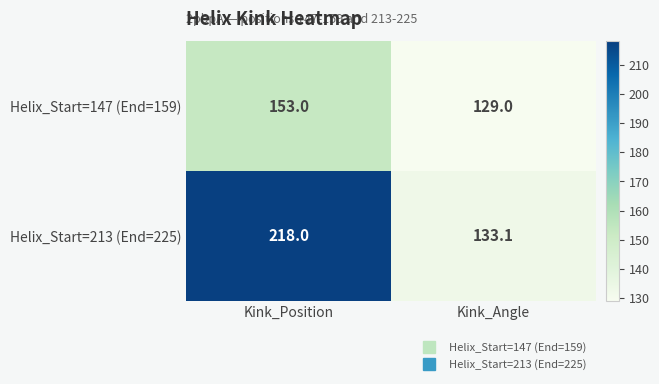

How many distinct data groups are displayed?

2